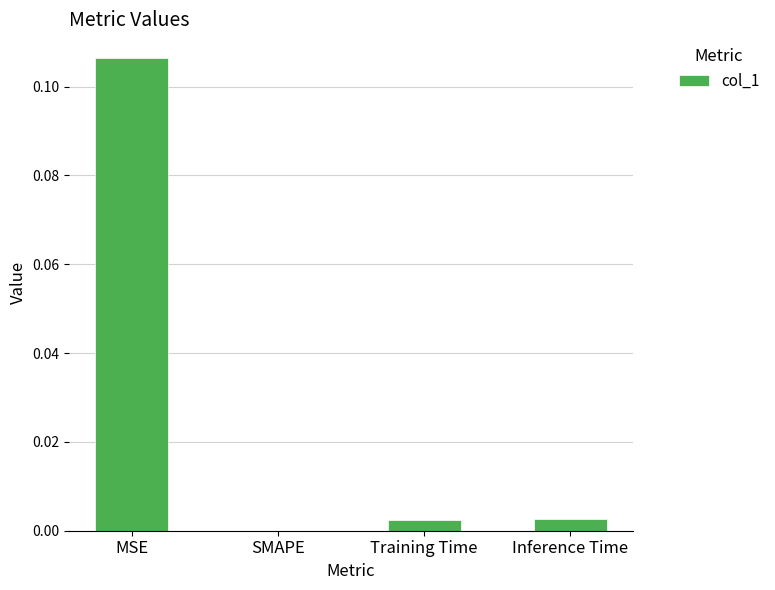

Which category has the highest value across all series?

MSE